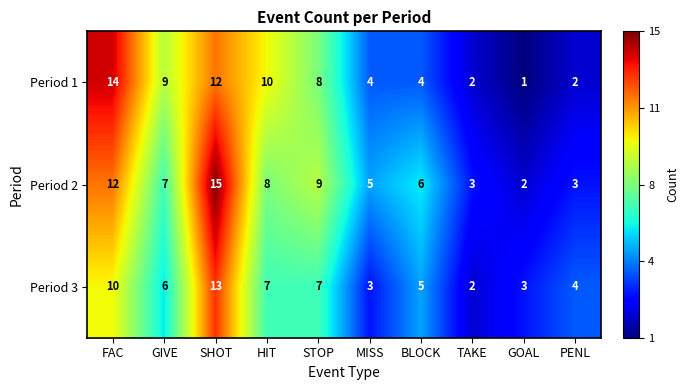

True or false: Period 1 has a value of 4 at BLOCK.

True